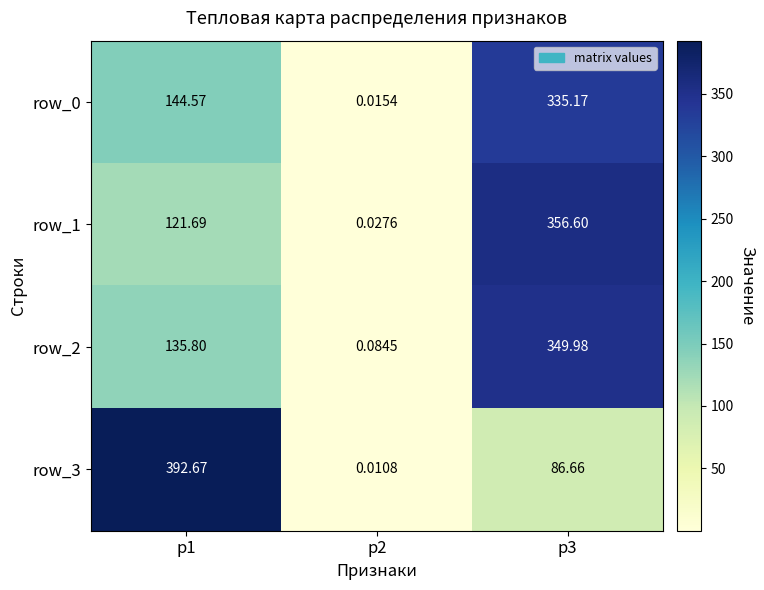

Is the value of row_1 at p2 greater than the value of row_2 at p3?

No